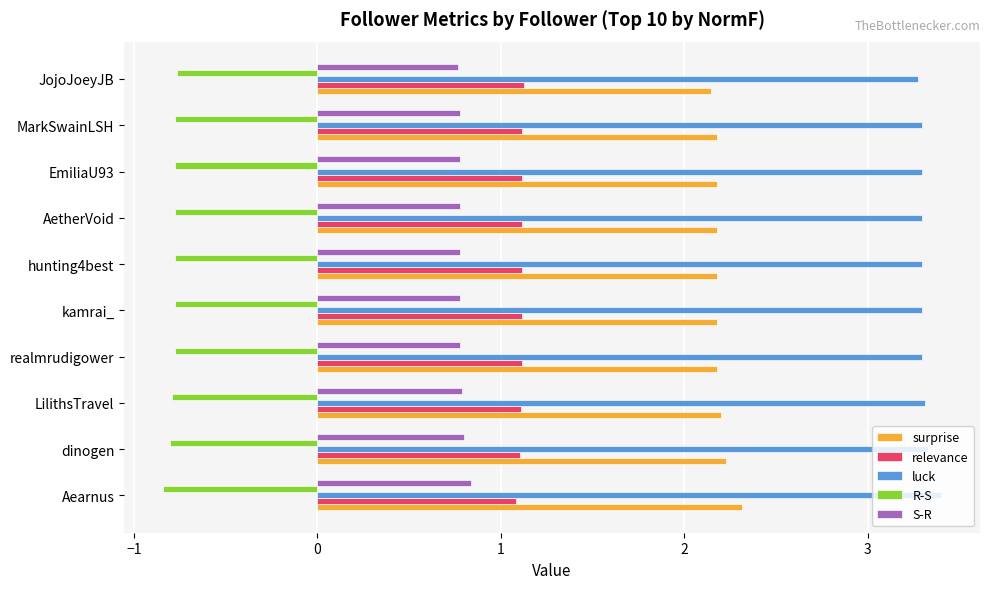

Which series has the largest total across all categories?

luck